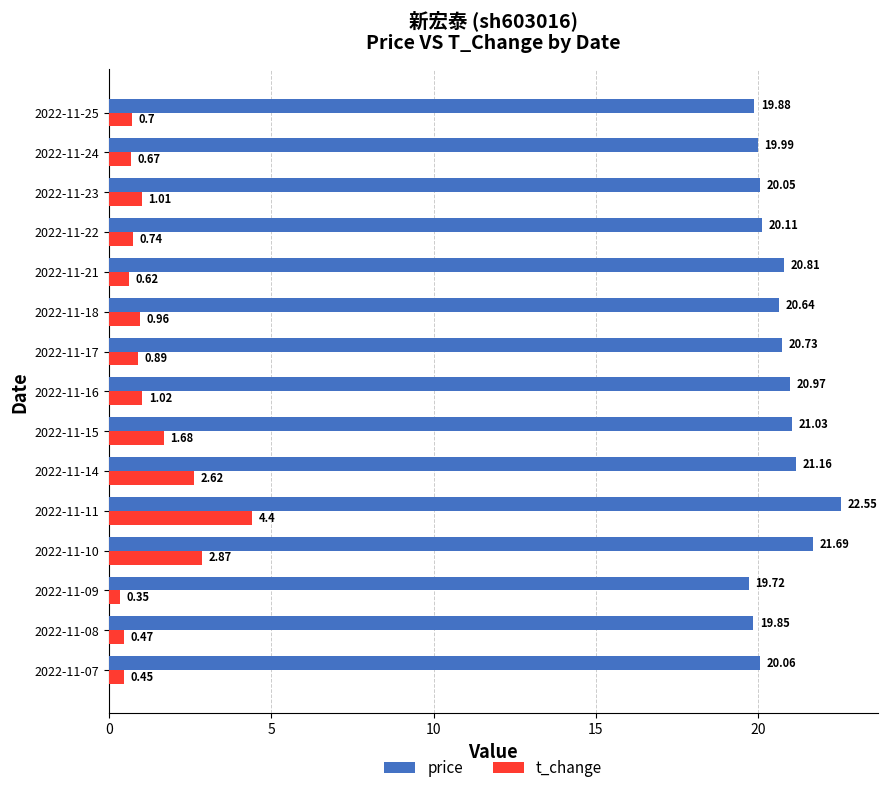

Rank the categories by price value from highest to lowest.

2022-11-11, 2022-11-10, 2022-11-14, 2022-11-15, 2022-11-16, 2022-11-21, 2022-11-17, 2022-11-18, 2022-11-22, 2022-11-07, 2022-11-23, 2022-11-24, 2022-11-25, 2022-11-08, 2022-11-09